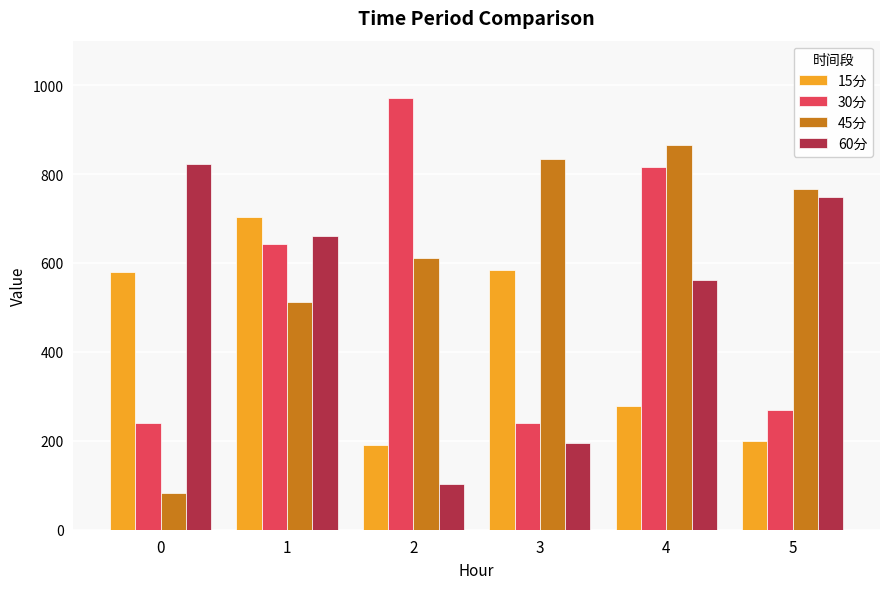

Which series has the widest spread of values?

45分